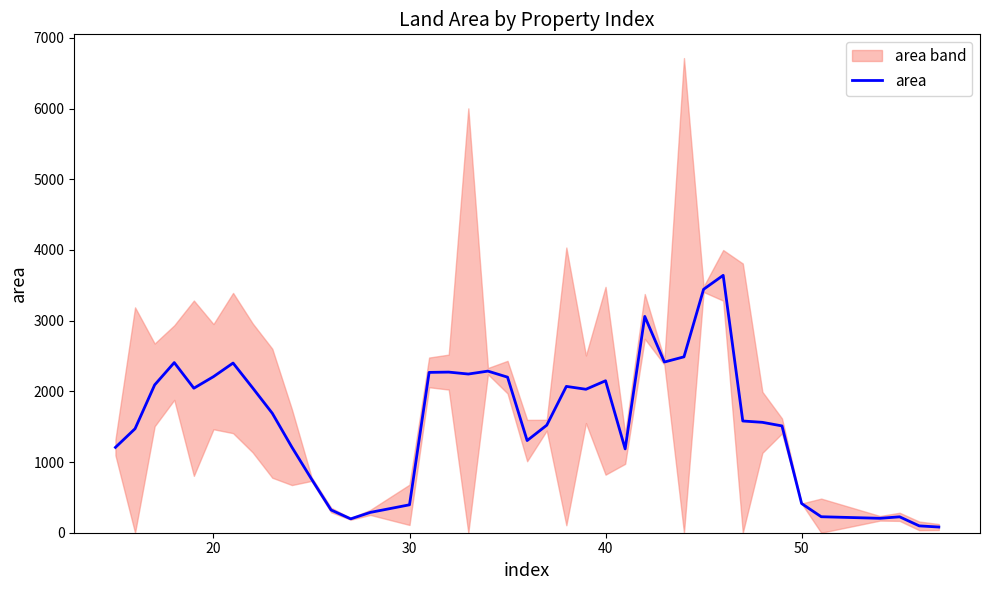

What is the minimum value shown in the chart?

80.6